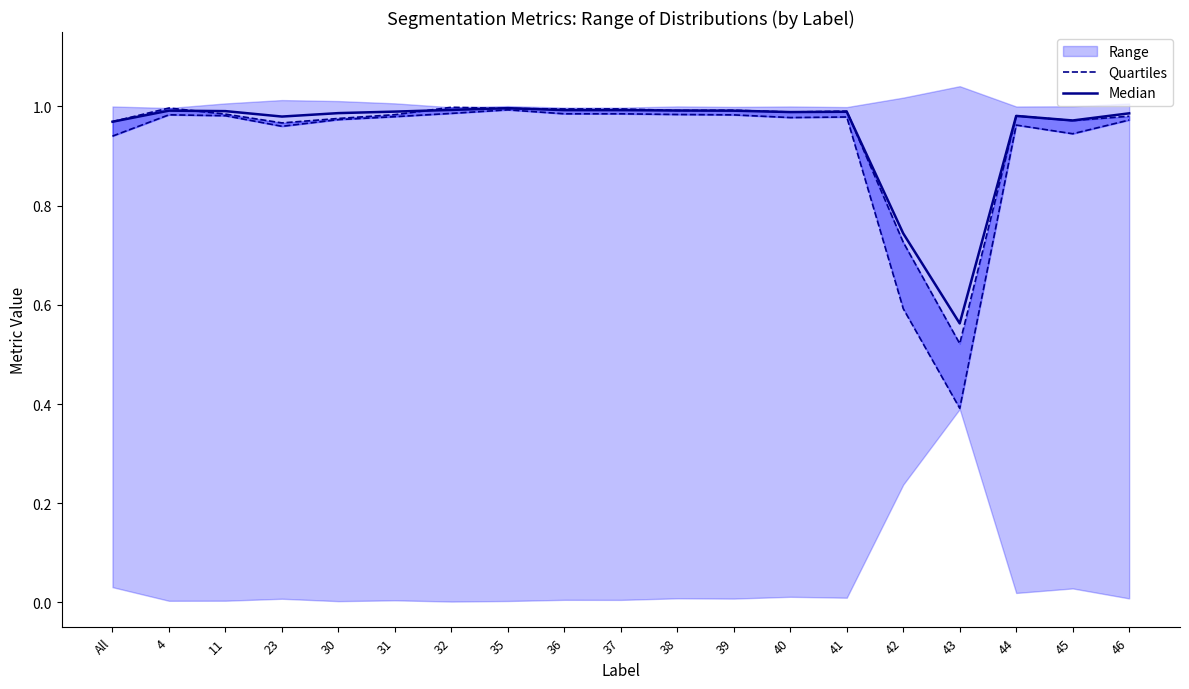

What is the difference between the Quartiles values at 46 and 43?

0.6